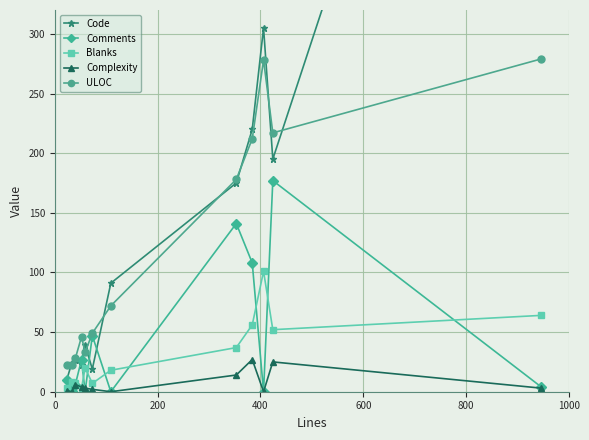

Which series has the widest spread of values?

Code